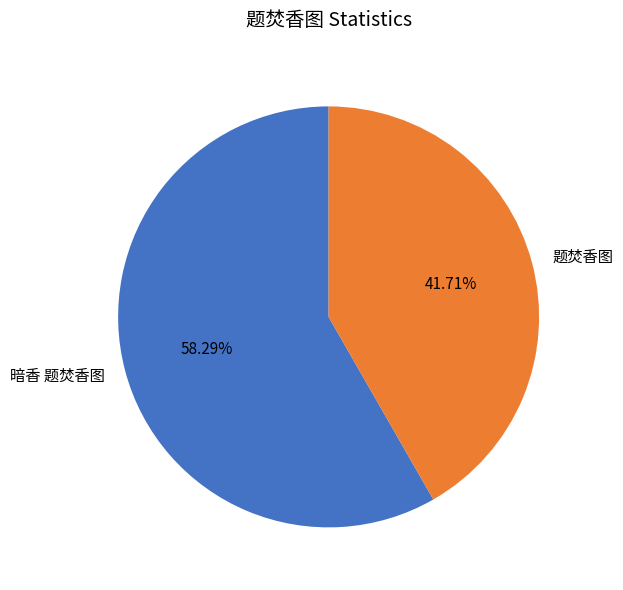

Is 题焚香图 the majority of the pie?

No